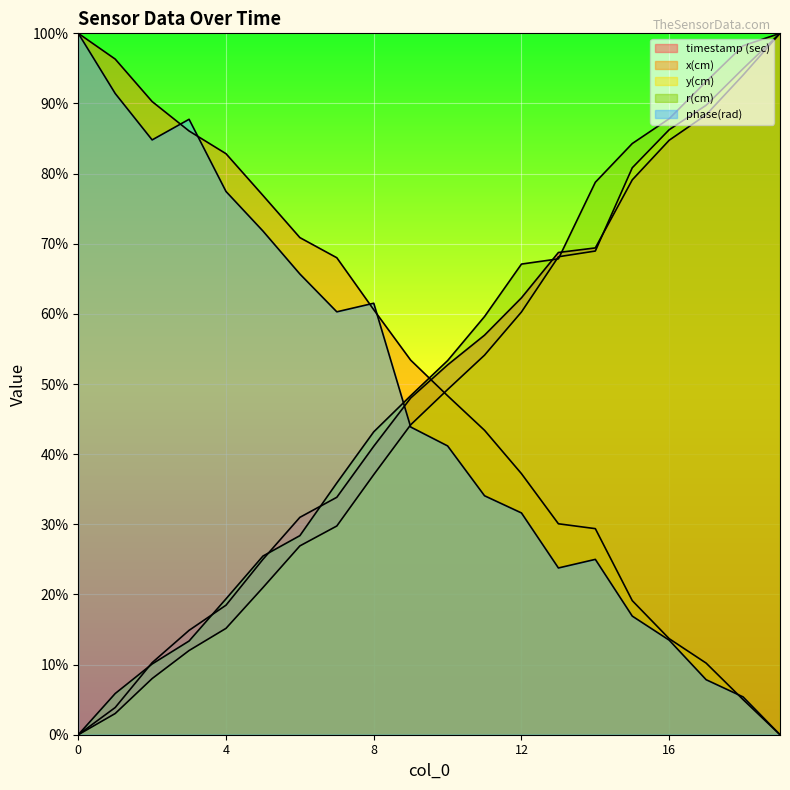

Which series has the widest spread of values?

timestamp (sec)